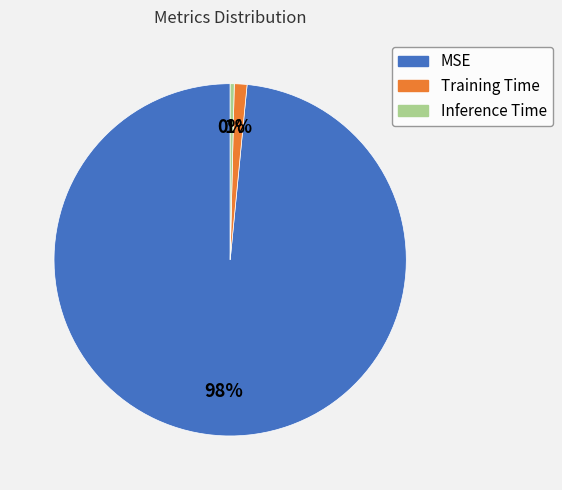

To the nearest percent, what is the difference between the Training Time and Inference Time slice percentages?

1%